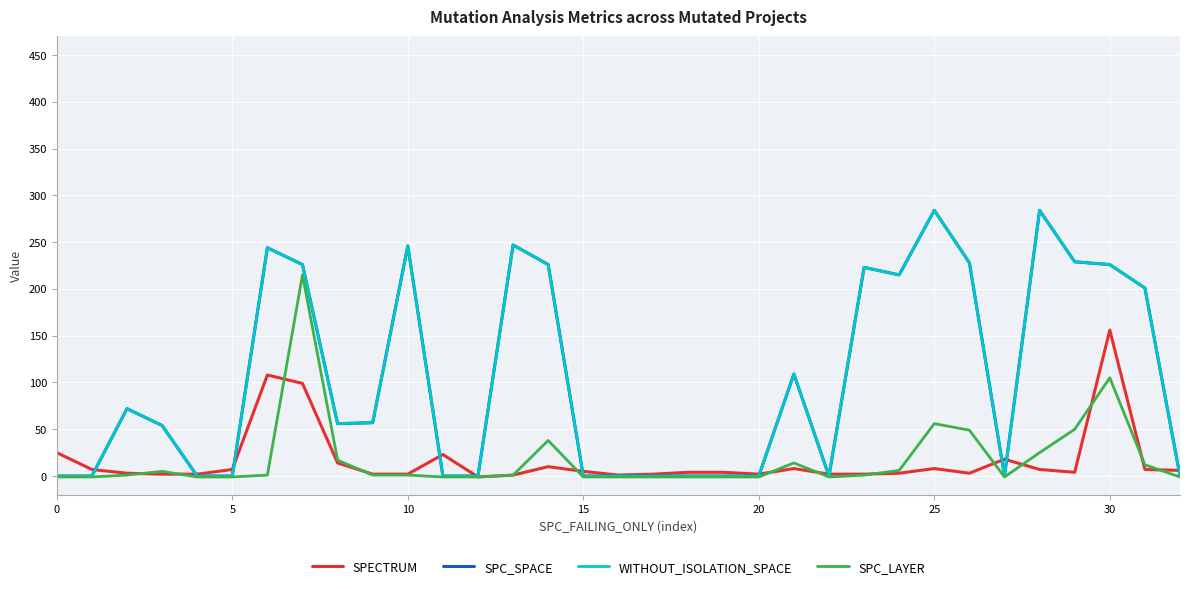

True or false: SPC_LAYER has more than 2 interior local peaks.

True